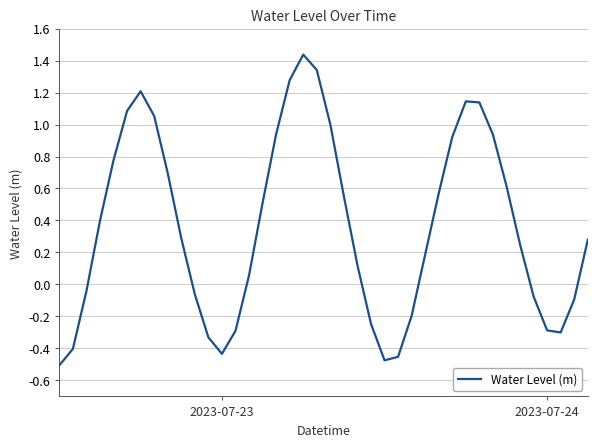

What is the smallest value displayed?

-0.5